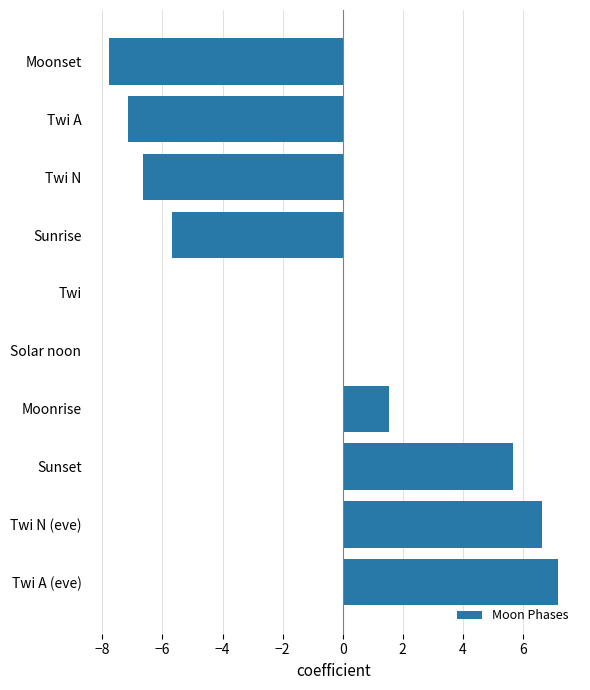

What is the greatest value displayed?

7.2